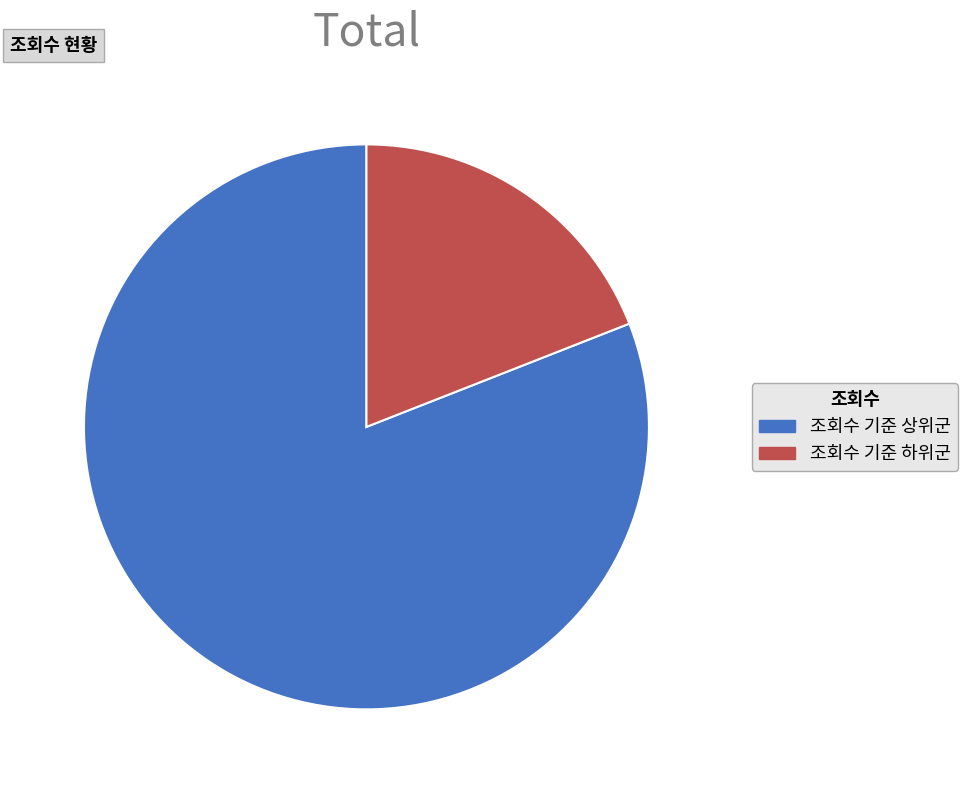

Between 조회수 기준 상위군 and 조회수 기준 하위군, which is larger?

조회수 기준 상위군